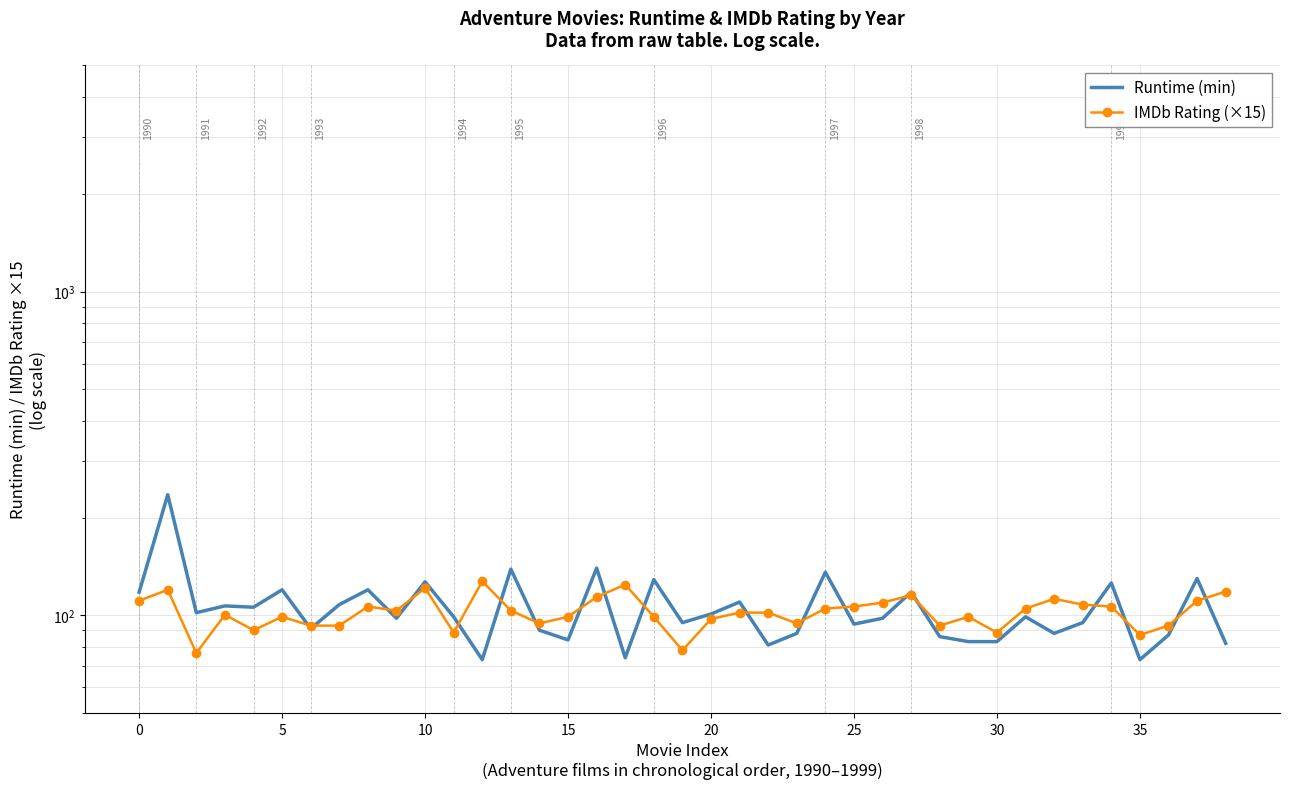

Where is IMDb Rating (×15) nearest to the value 102?

21